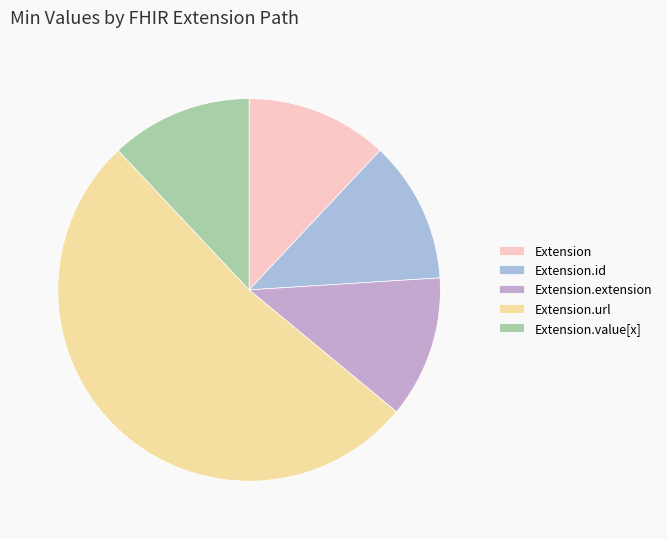

Is there any slice that represents more than half of the pie?

Yes